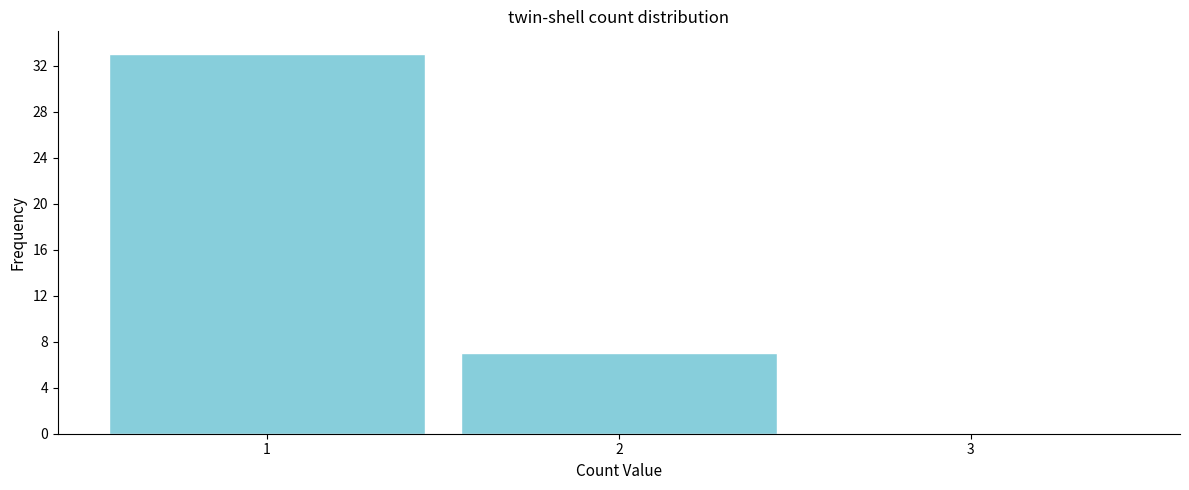

Reading left to right, list every bar in this chart as the range it spans on the x-axis followed by its height. The values are not printed on the chart, so give them approximately, as read against the axis.

0.5 to 1.5: 33
1.5 to 2.5: 7
2.5 to 3.5: 0